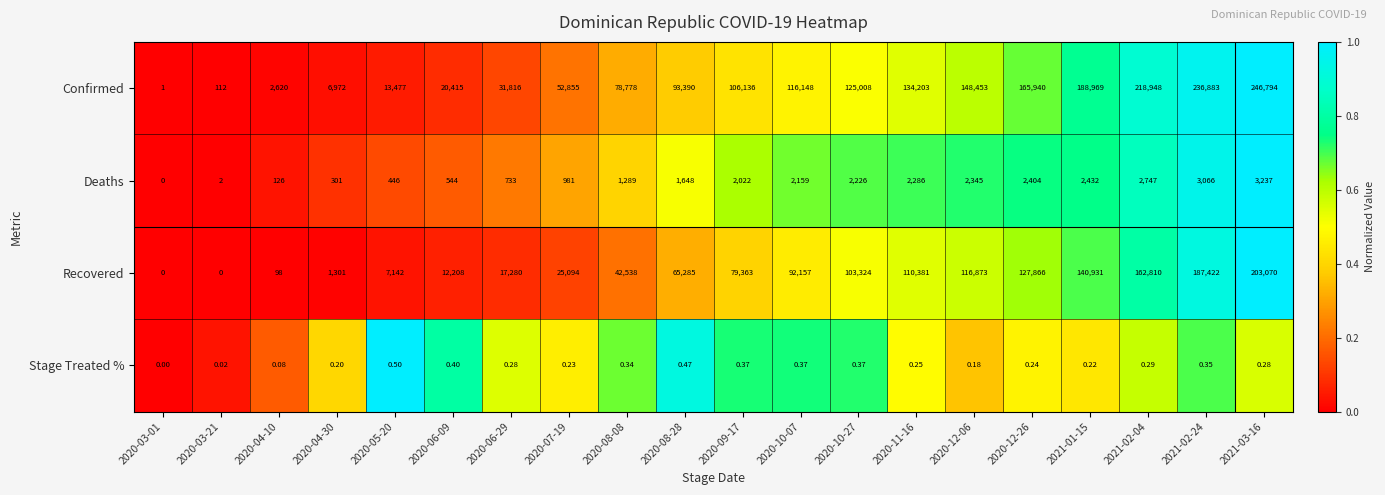

Which series has the largest total across all categories?

Confirmed